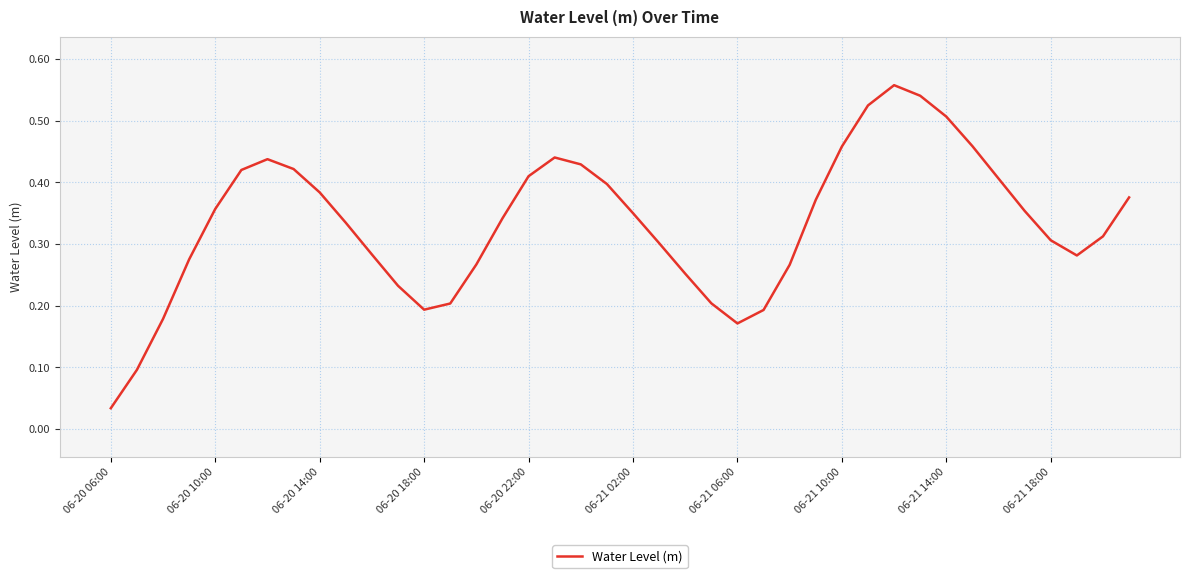

True or false: there are more than 2 points higher than both neighbors.

True